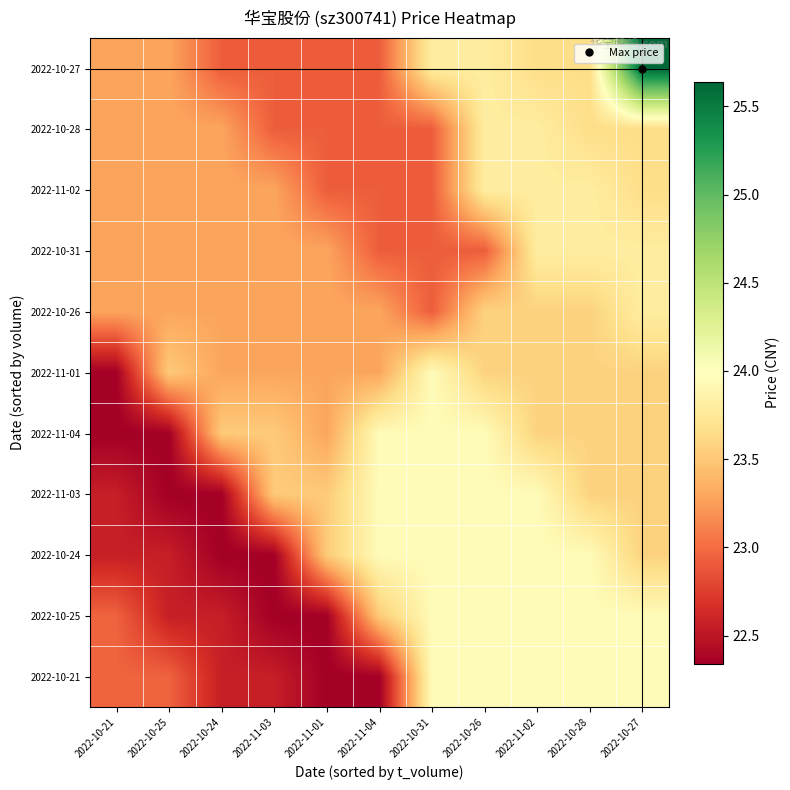

Which category has the highest value across all series?

2022-10-27